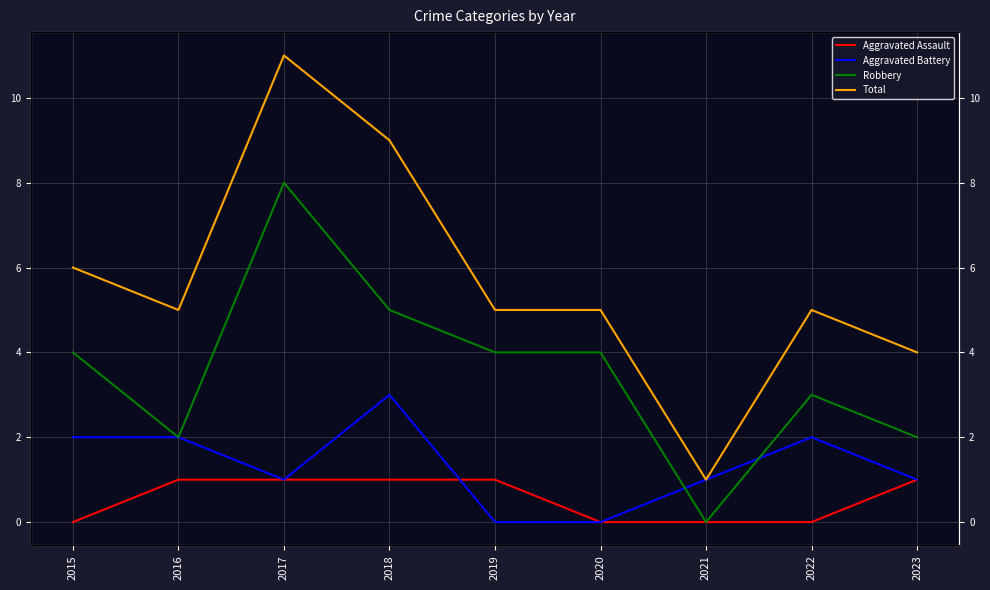

What value does the Aggravated Battery series have at 2018?

3